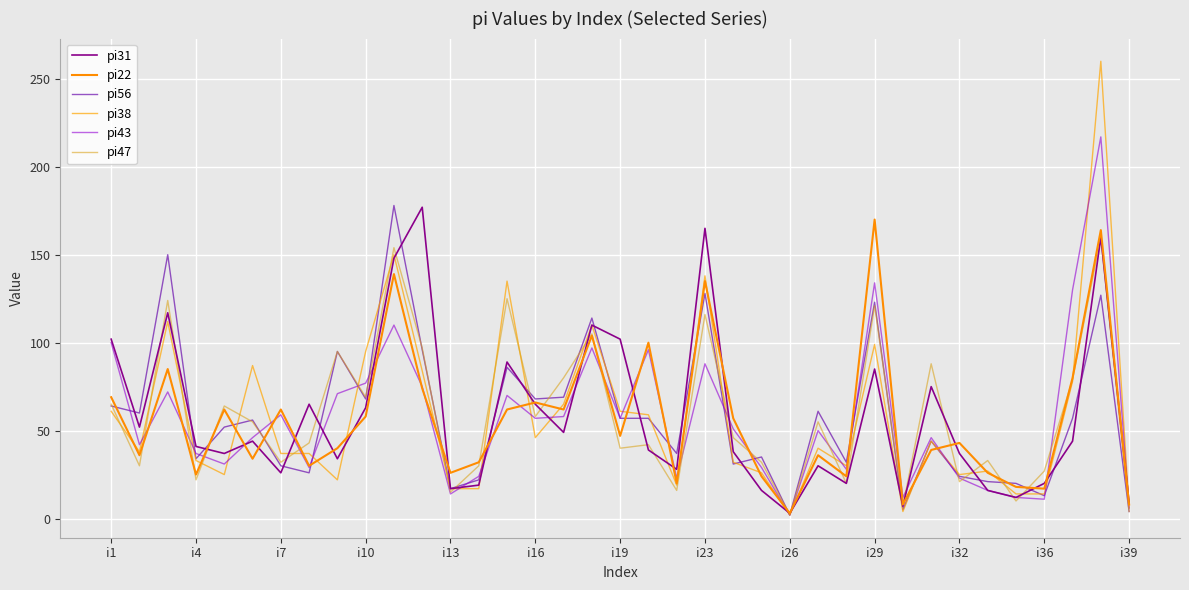

How many lines are shown in the chart?

6